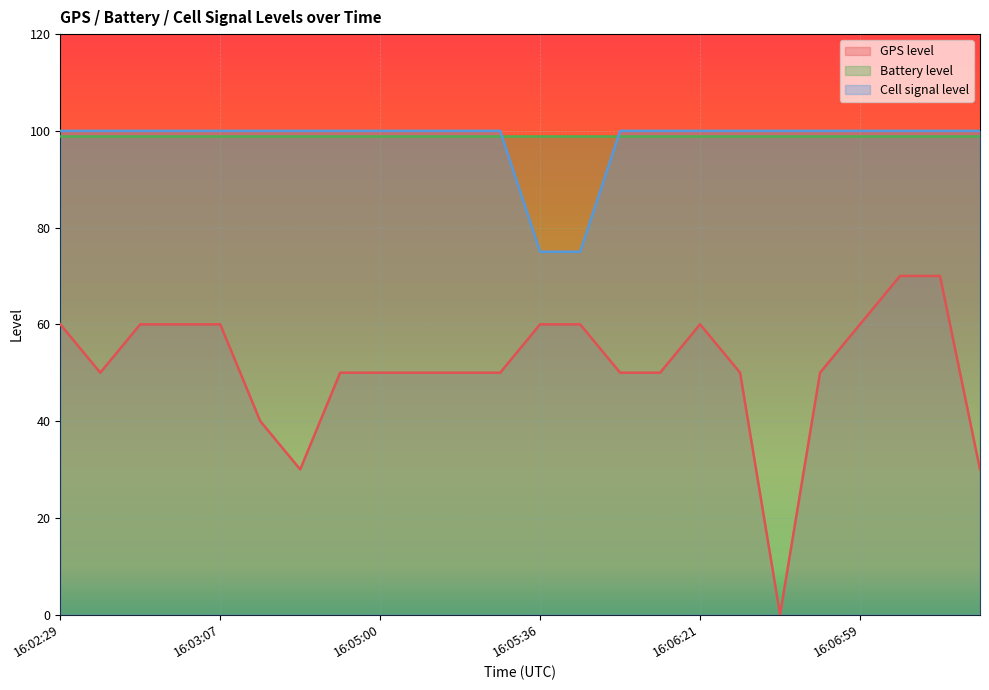

What is the highest value of the GPS level series?

70